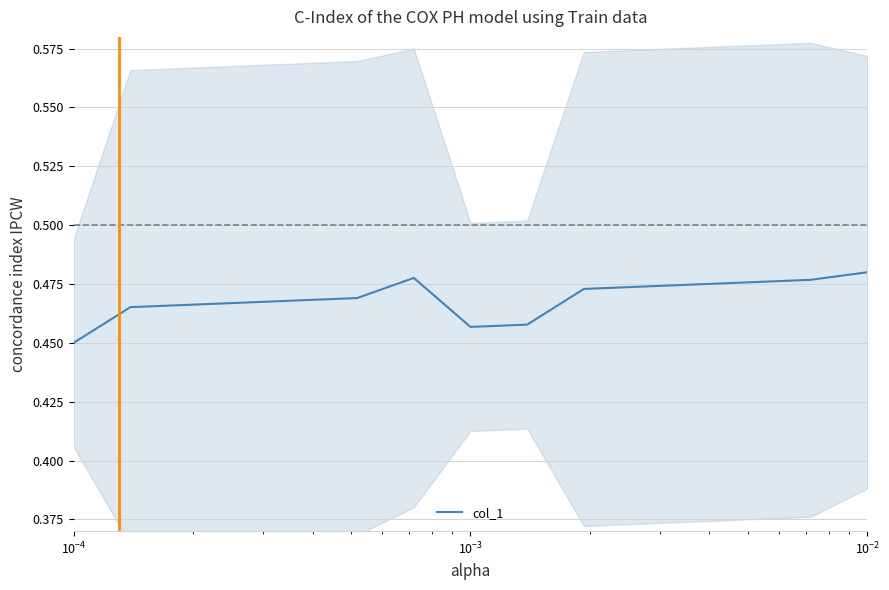

Does the chart have visible grid lines?

Yes